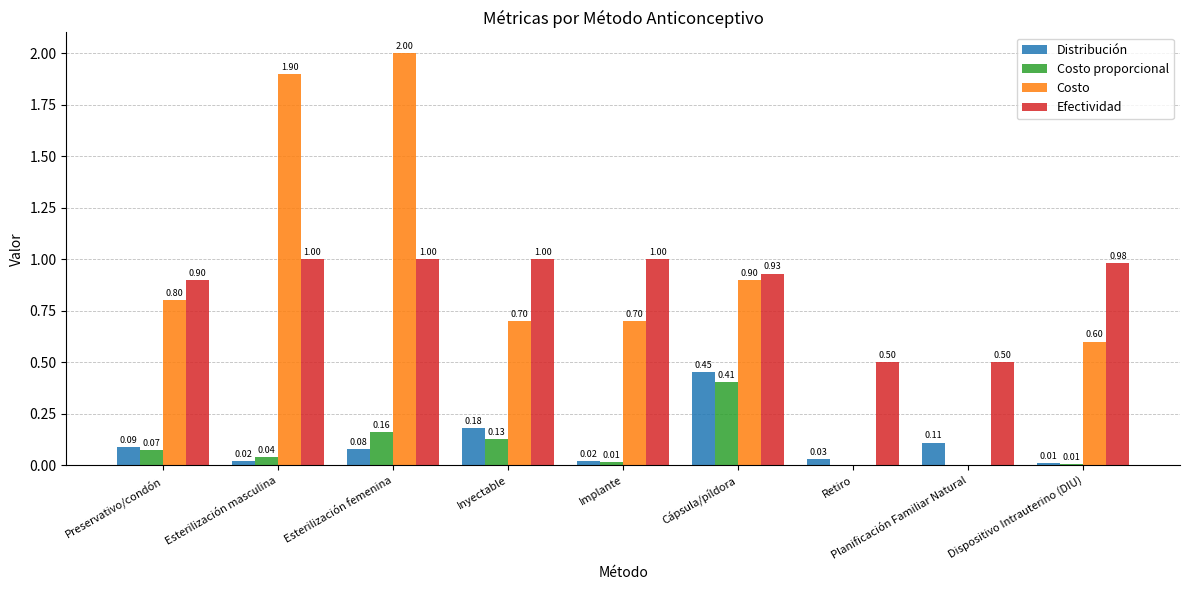

What is the sum of all Efectividad values?

7.8